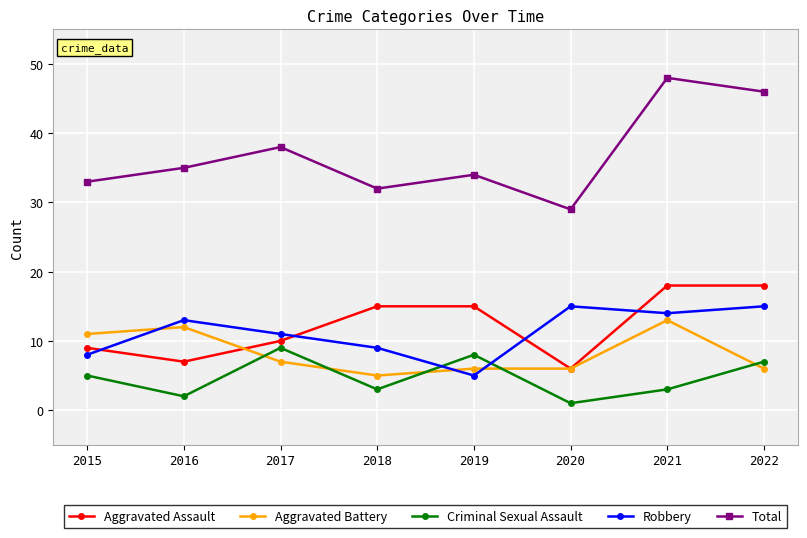

Rank the series by their maximum value, from lowest to highest.

Criminal Sexual Assault, Aggravated Battery, Robbery, Aggravated Assault, Total